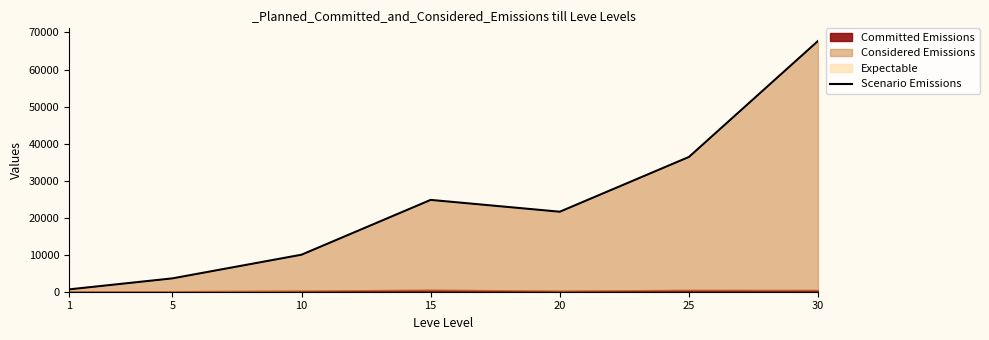

Where is the data nearest to the value 34180?

25